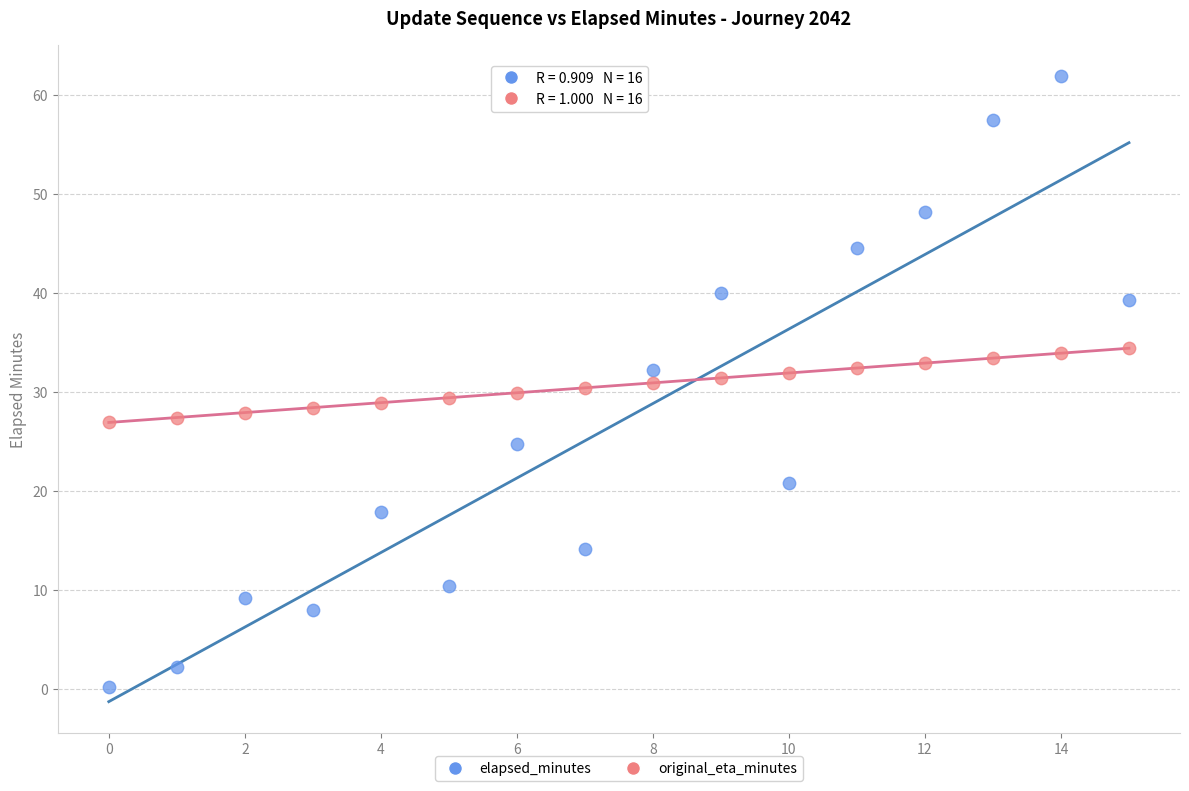

Which series reaches the minimum Y coordinate?

elapsed_minutes